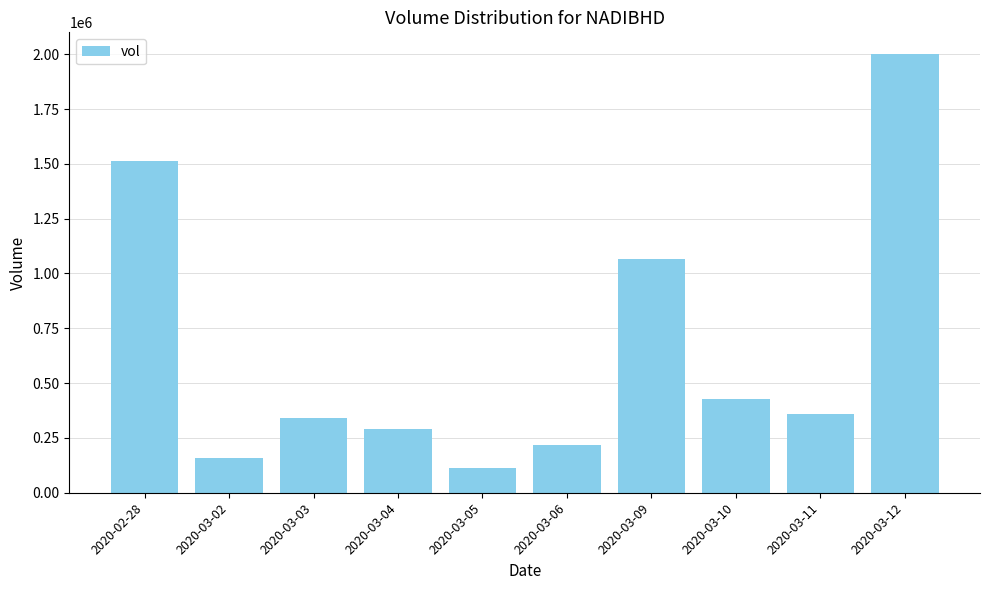

At which label does the data first exceed 357000?

2020-02-28